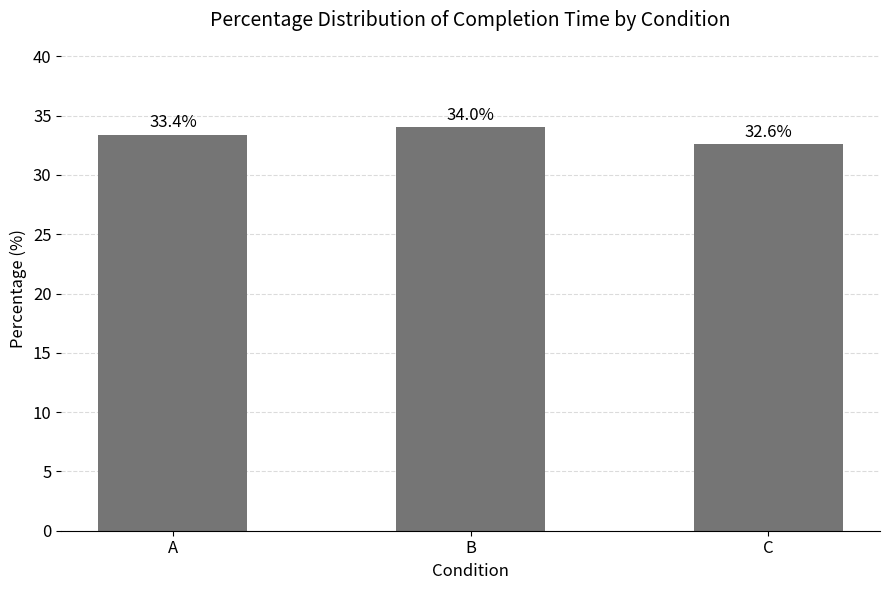

At which category does the chart reach its peak across all series?

B